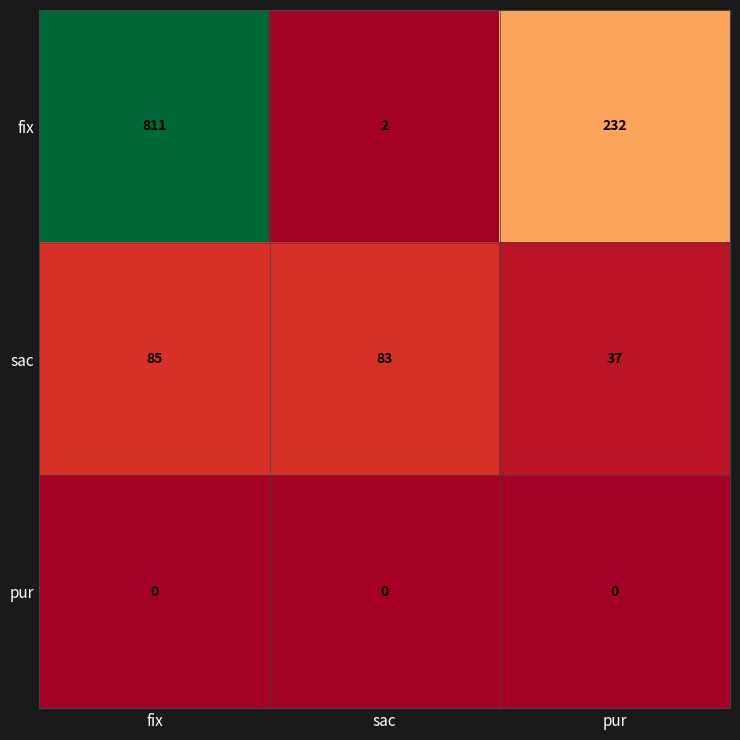

Reading left to right, extract all data points from this chart.

fix: 811	2	232
sac: 85	83	37
pur: 0	0	0